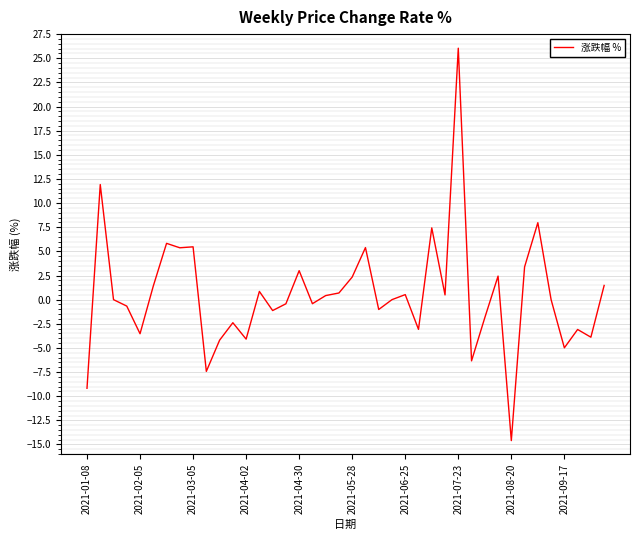

What is the minimum value shown in the chart?

-14.6